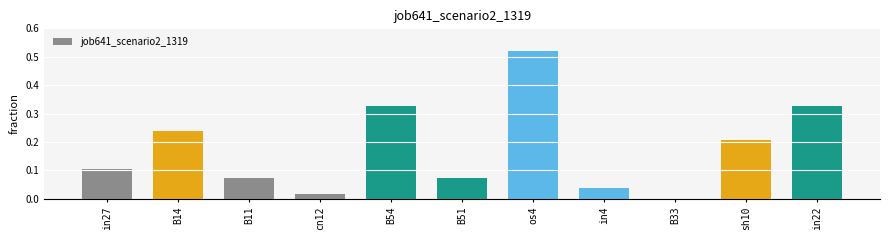

Between B54 and B11, which is larger?

B54